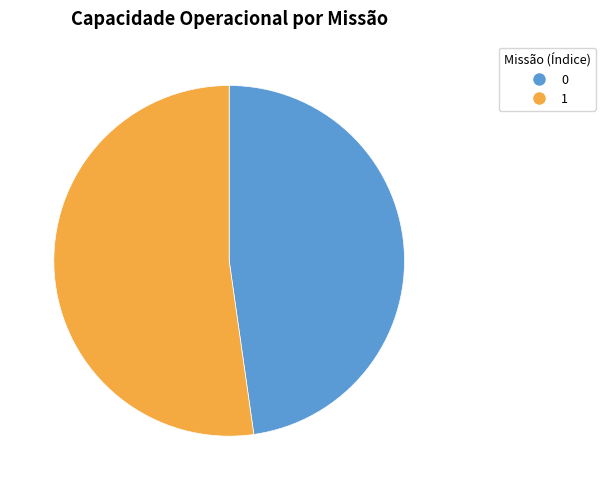

Count the number of slices in the pie.

2